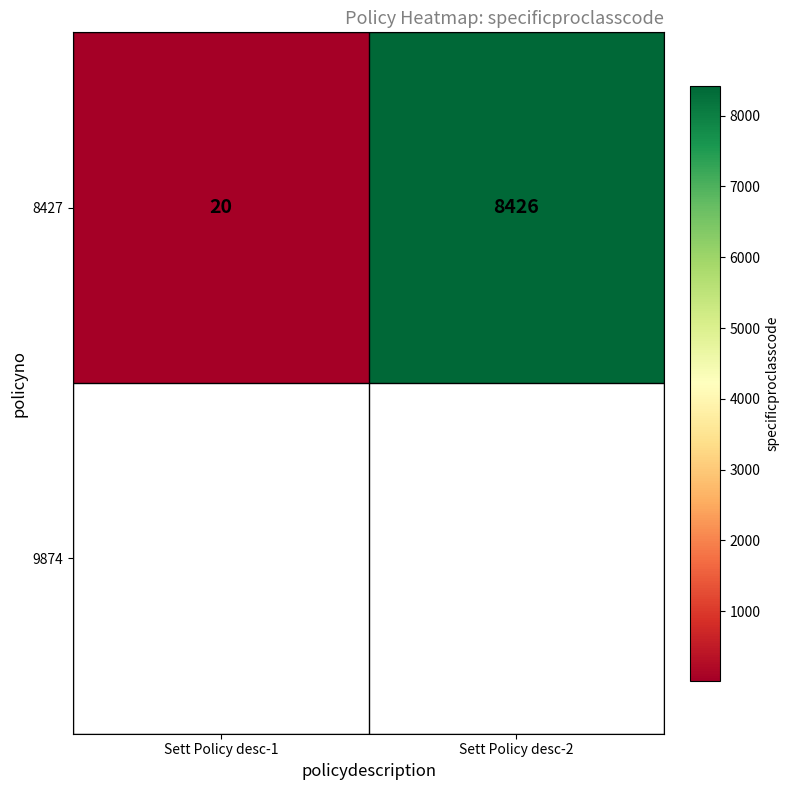

Reading left to right, extract all data points from this chart.

Sett Policy desc-1=20	Sett Policy desc-2=8426